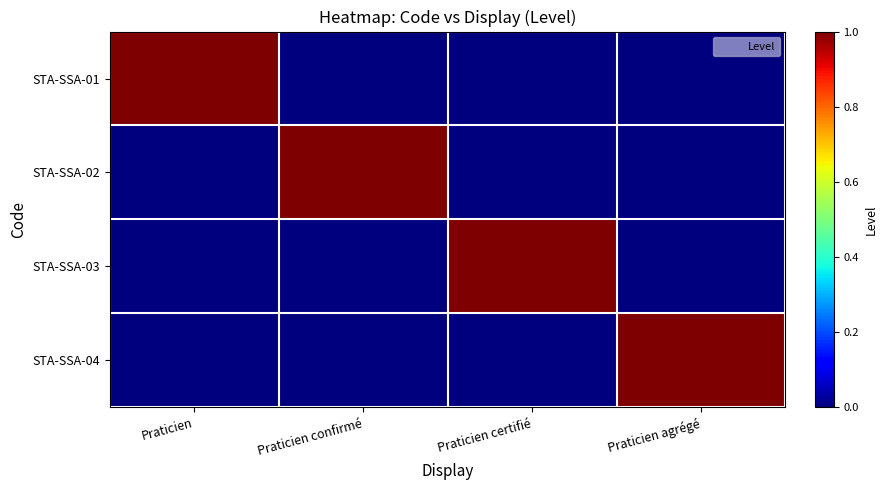

What is the difference between the highest and lowest values at Praticien?

1